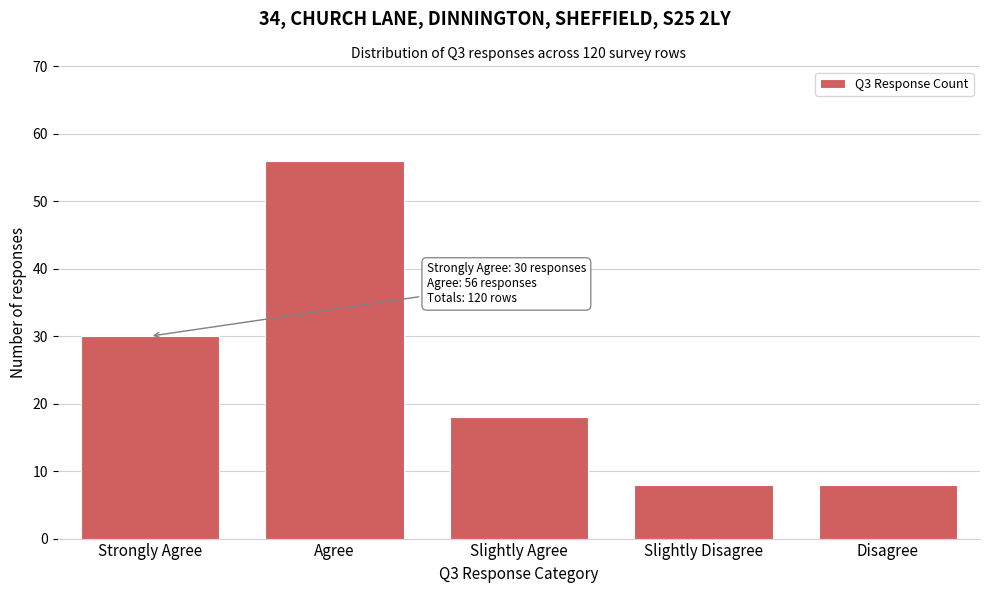

Reading left to right, extract all data points from this chart.

Strongly Agree=30	Agree=56	Slightly Agree=18	Slightly Disagree=8	Disagree=8